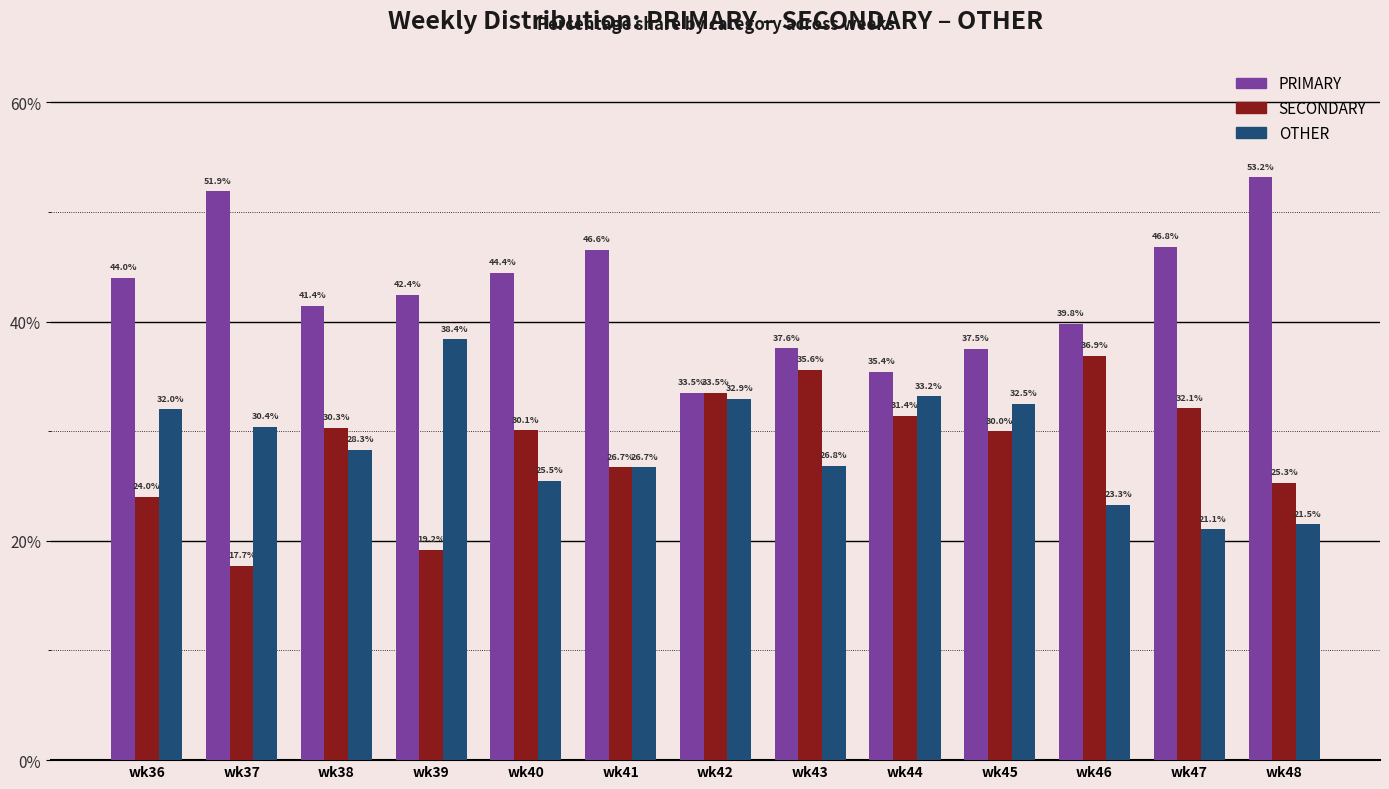

At which label does OTHER reach its peak?

wk39